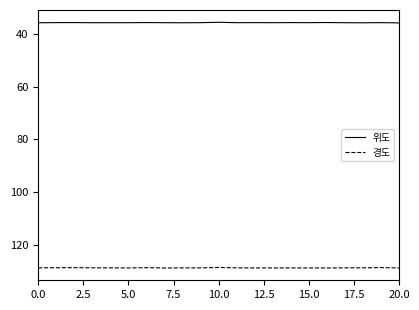

At how many categories does at least one series exceed 104?

21